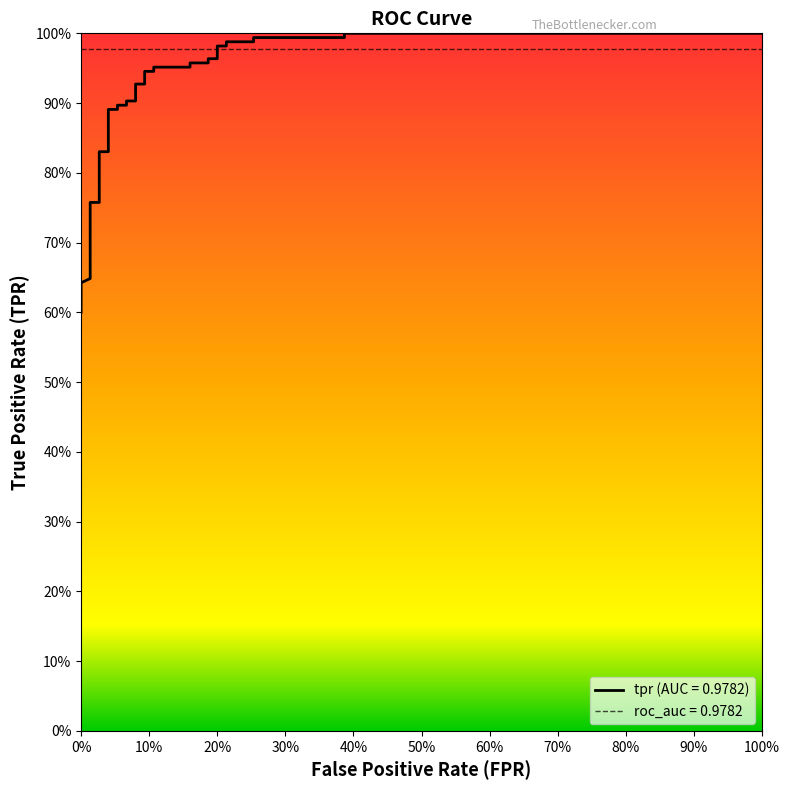

Reading left to right, list all the values displayed in this chart.

0.6	0.6	0.6	0.7	0.7	0.8	0.8	0.8	0.8	0.9	0.9	0.9	0.9	0.9	0.9	0.9	0.9	0.9	0.9	1.0	1.0	1.0	1.0	1.0	1.0	1.0	1.0	1.0	1.0	1.0	1.0	1.0	1.0